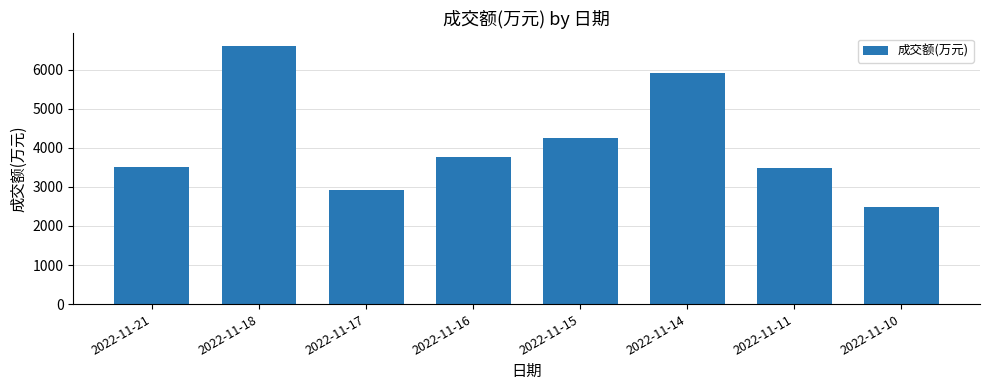

What is the value of the 5th bar from the left?

4256